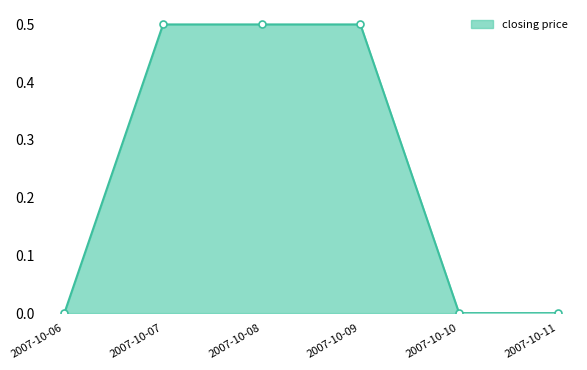

How many data points does each series have?

6